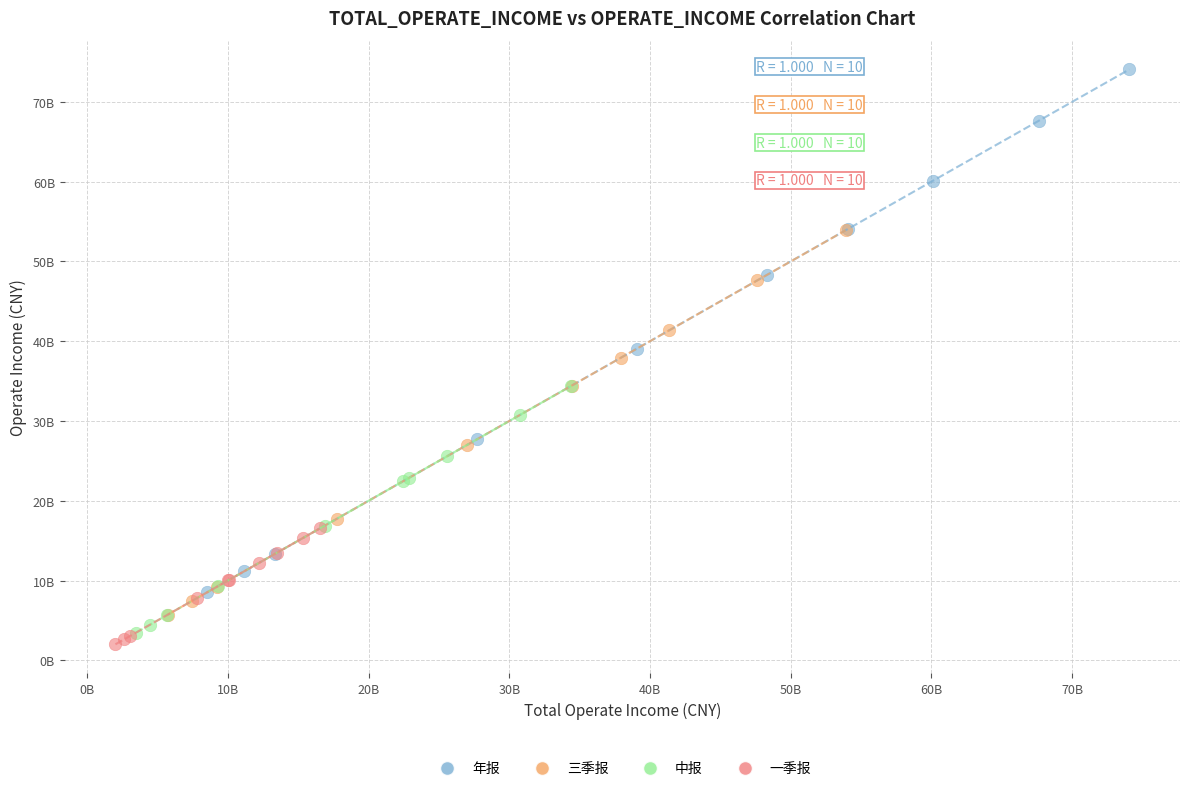

What are all the series names shown in the legend?

年报, 三季报, 中报, 一季报